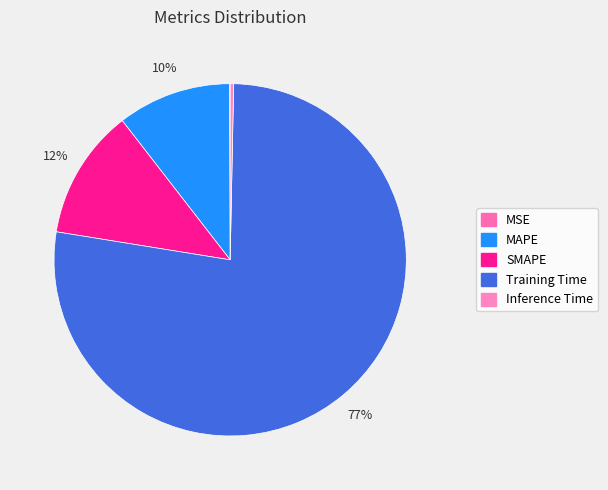

Which category accounts for the majority?

Training Time